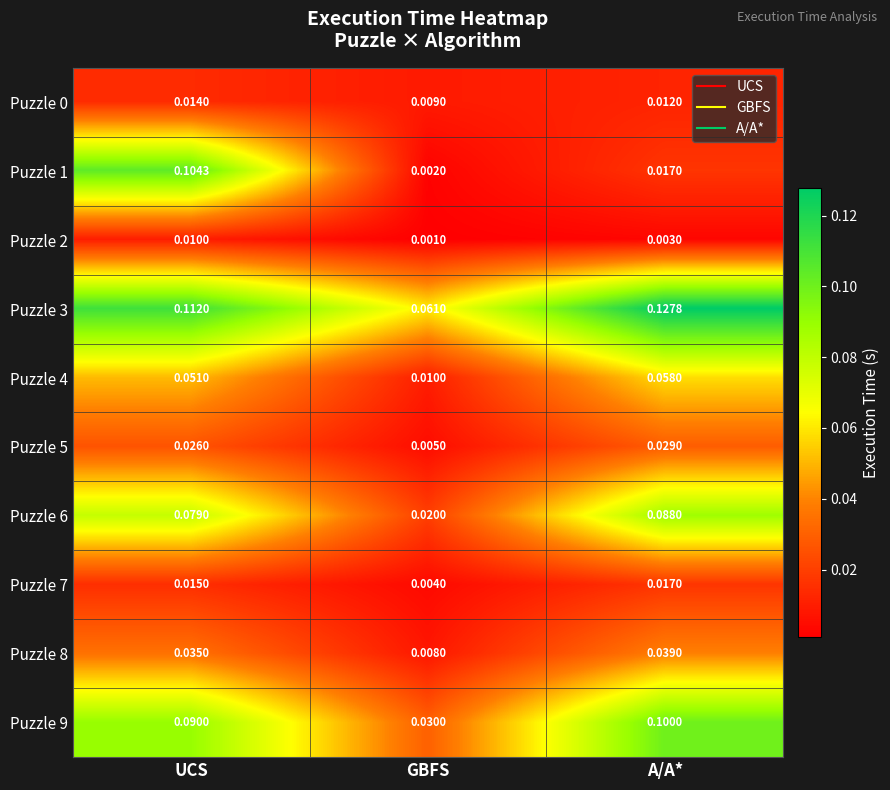

Rank the categories by Puzzle 5 value from highest to lowest.

A/A*, UCS, GBFS